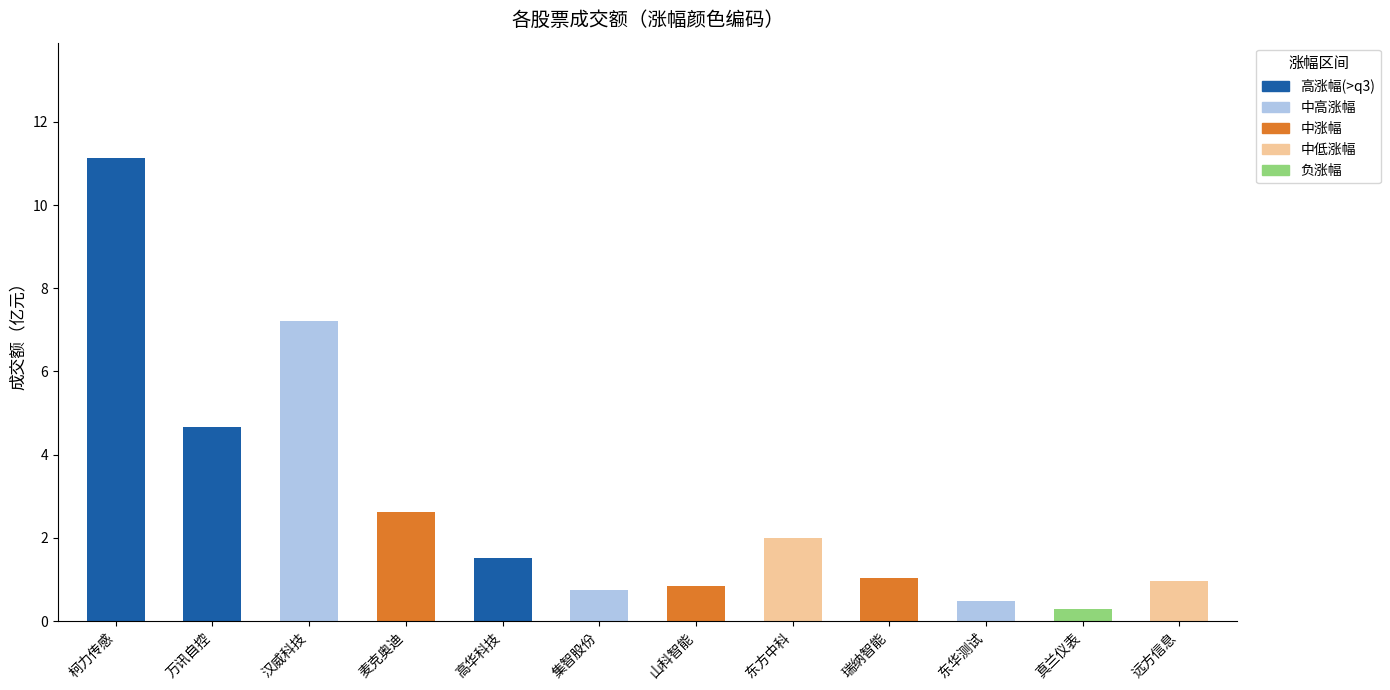

Approximately how many times larger is the value at 高华科技 compared to 瑞纳智能?

1.5